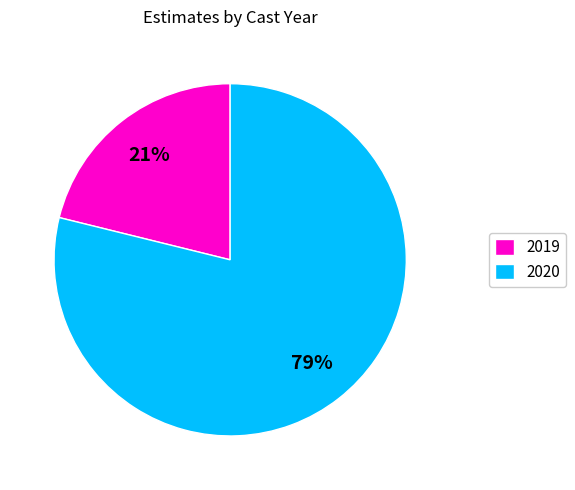

What is the largest slice in the pie chart?

2020